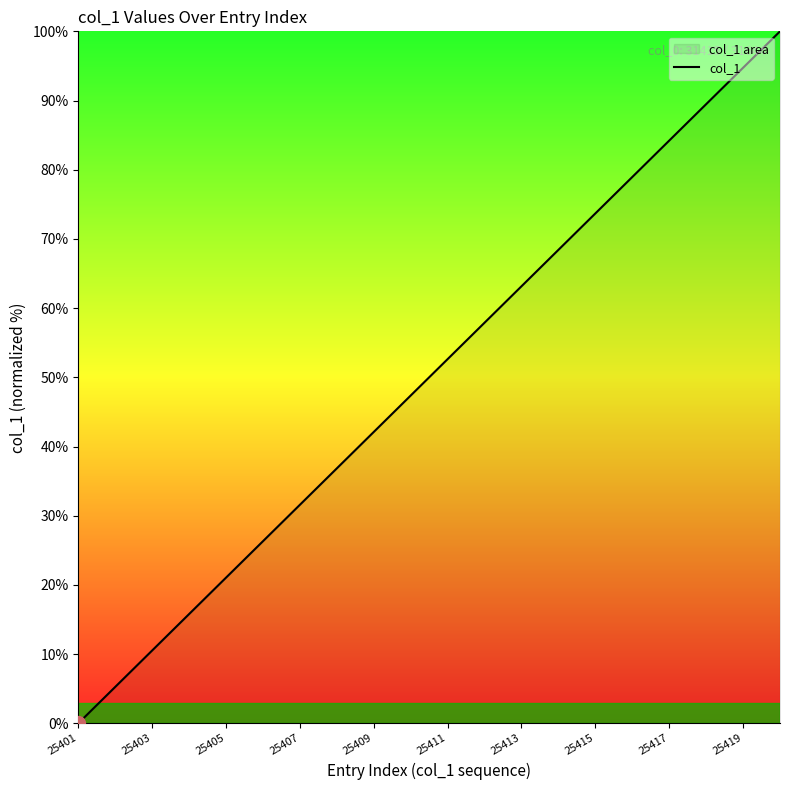

Between 25413 and 25403, which is larger?

25413